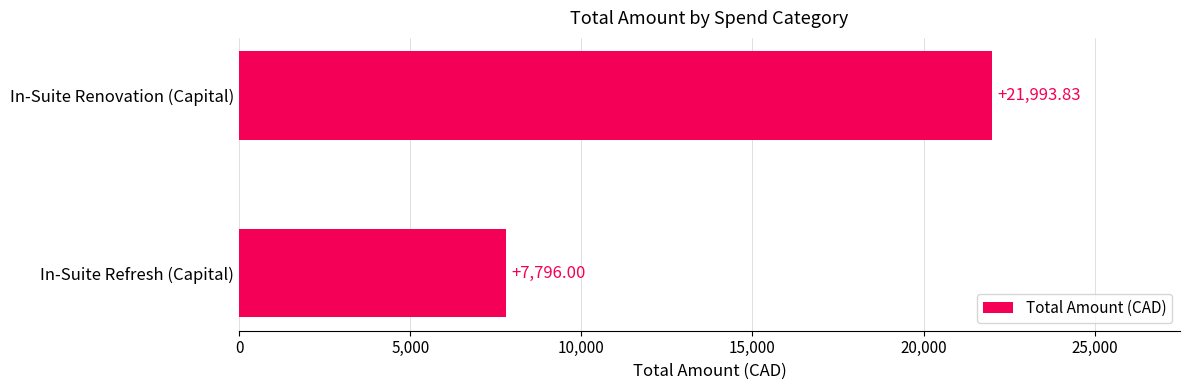

What is the maximum value shown in the chart?

21993.8